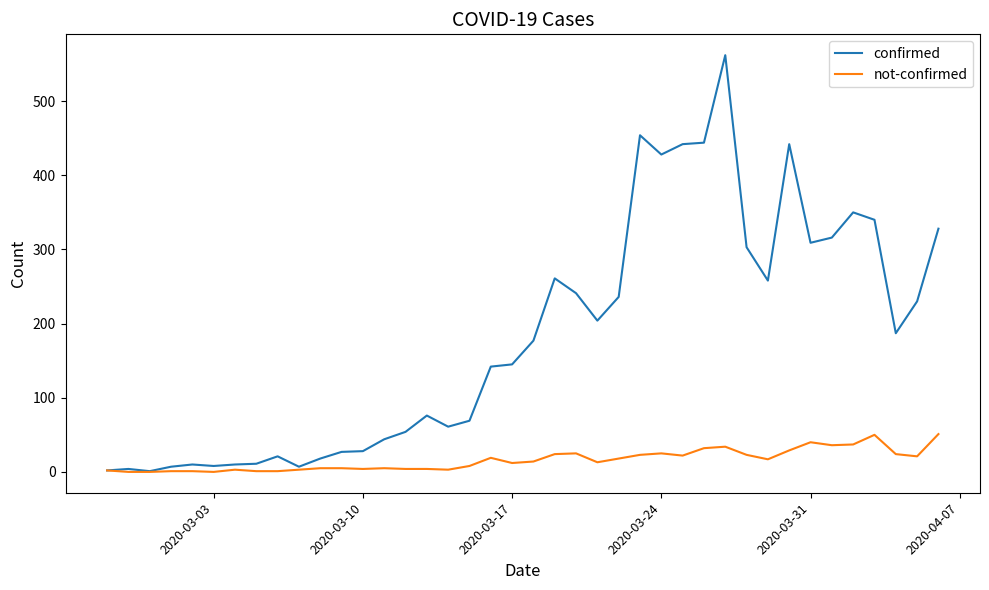

Which series has the largest total across all categories?

confirmed